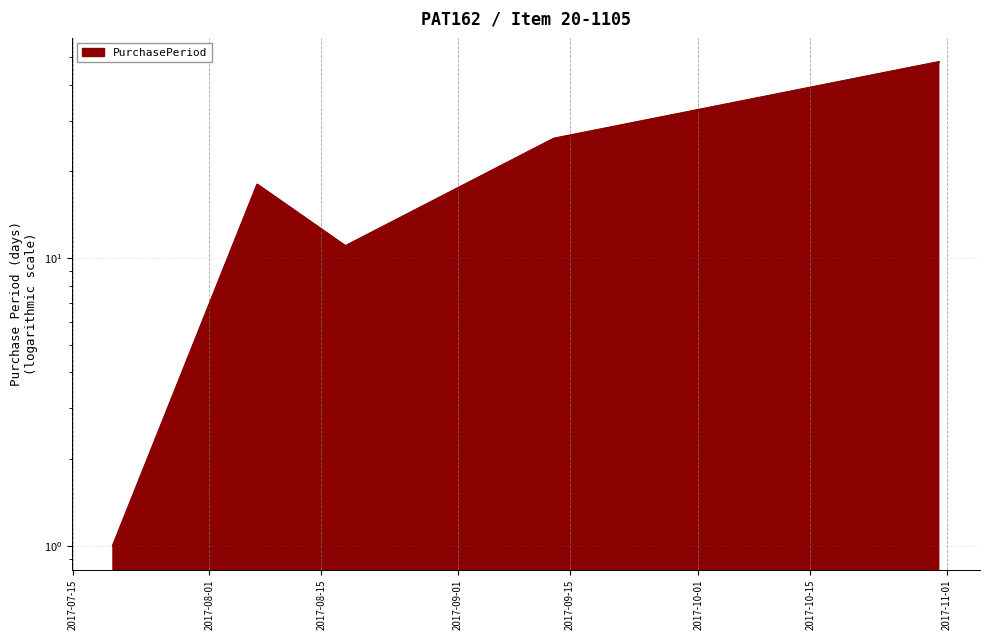

Where is the first local maximum?

2017-08-07